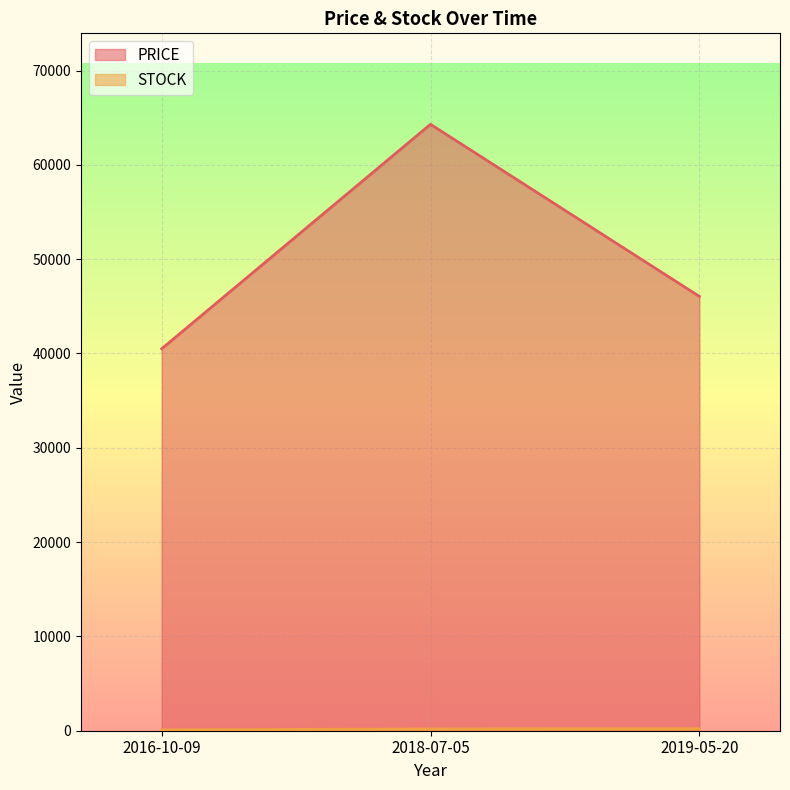

Count the PRICE values in the range 40500 to 64300.

3